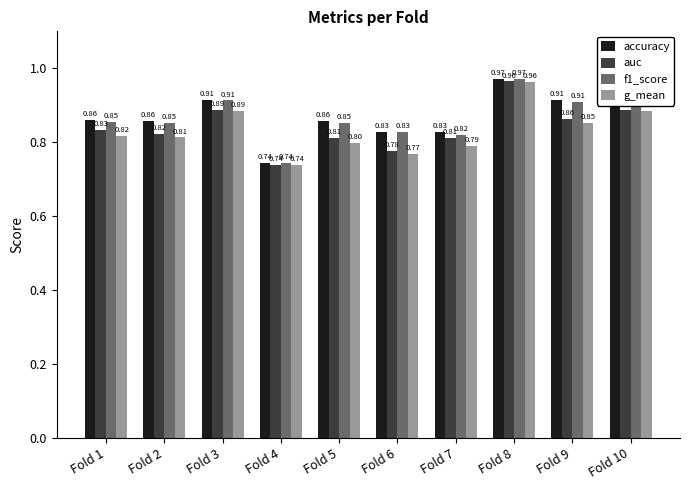

At which category is the sum across all series the highest?

Fold 8